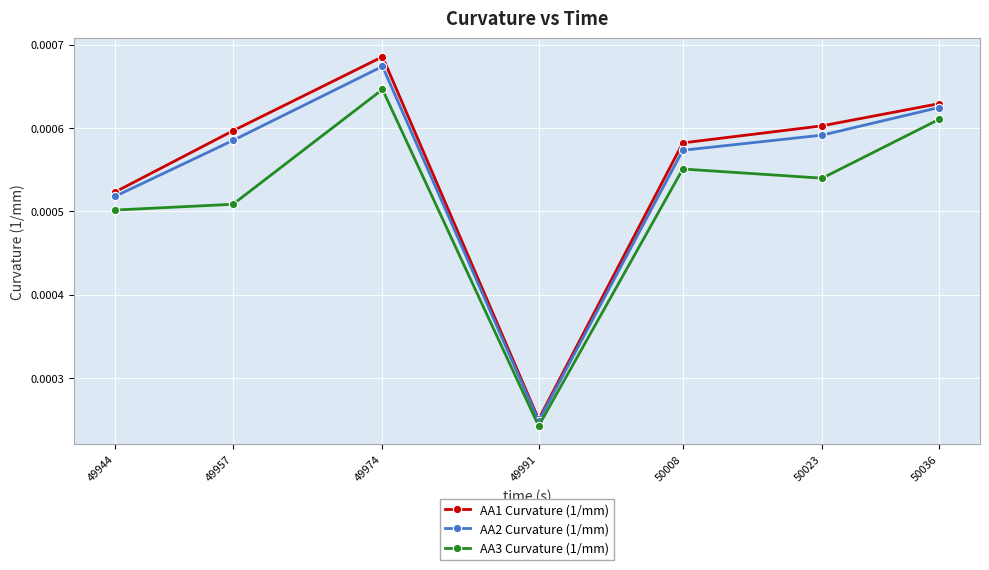

Where is the first local maximum for AA3 Curvature (1/mm)?

49974